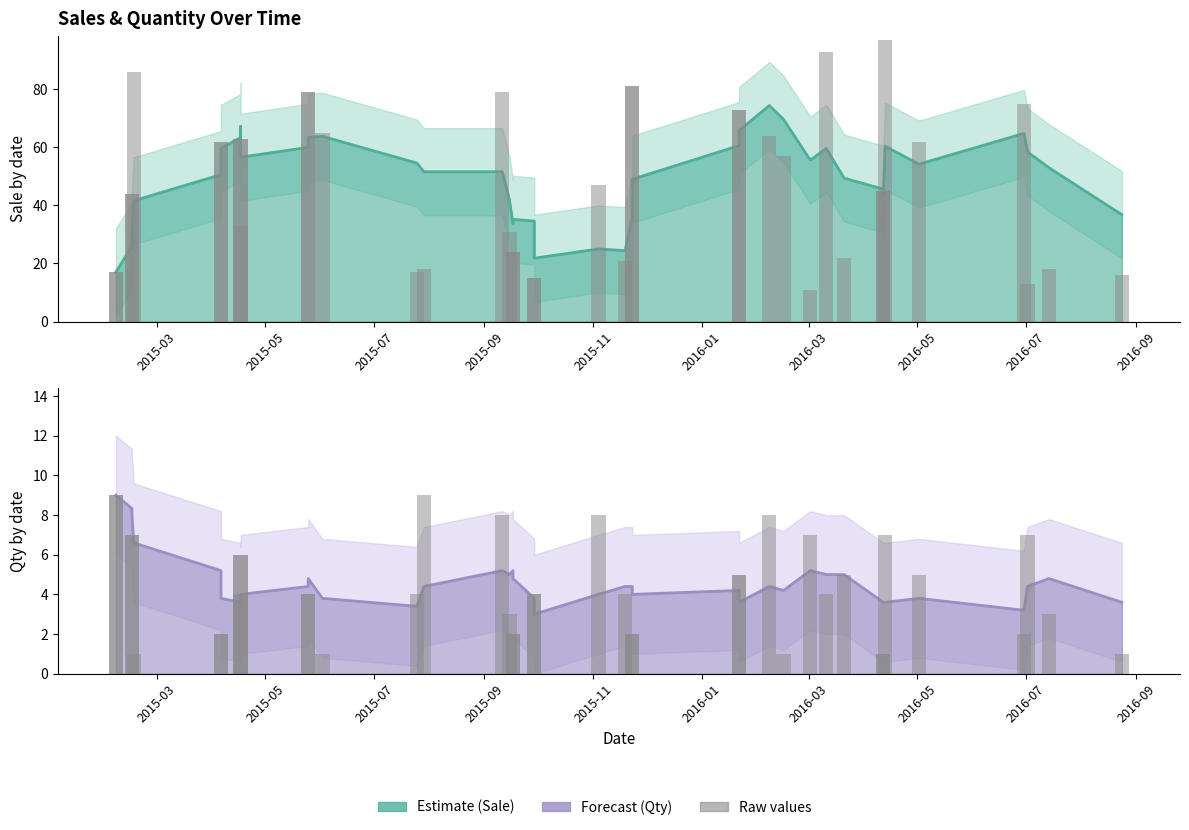

What is the difference between the maximum and minimum values in the Raw Sale series?

86